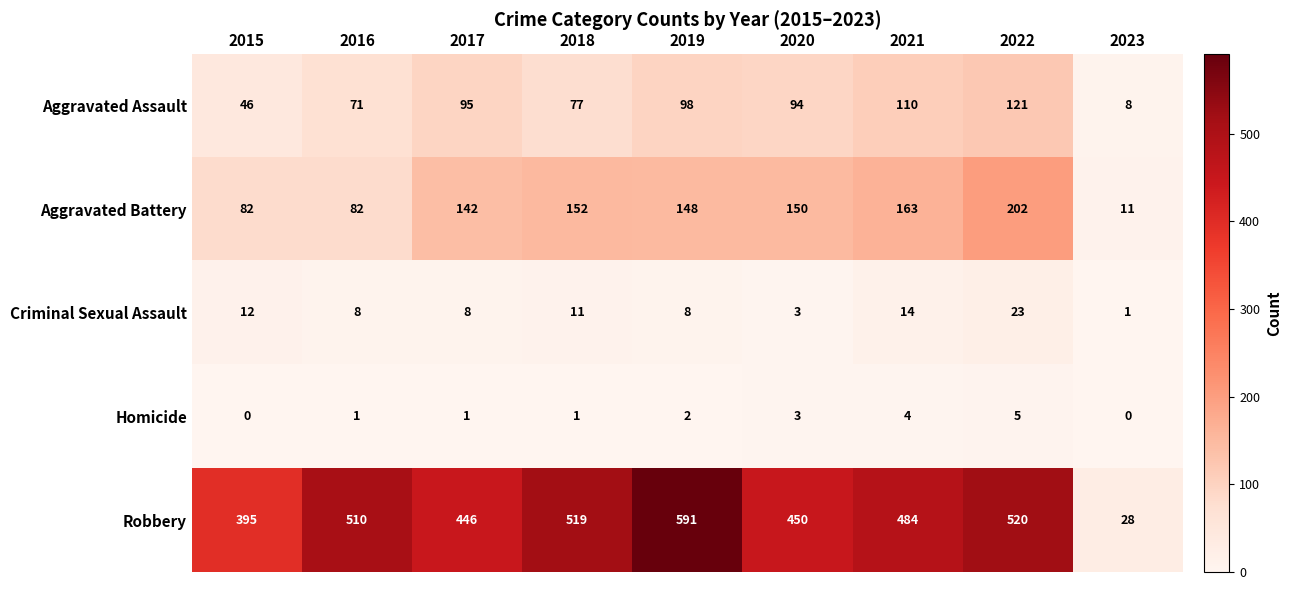

At how many categories does at least one series exceed 21?

9